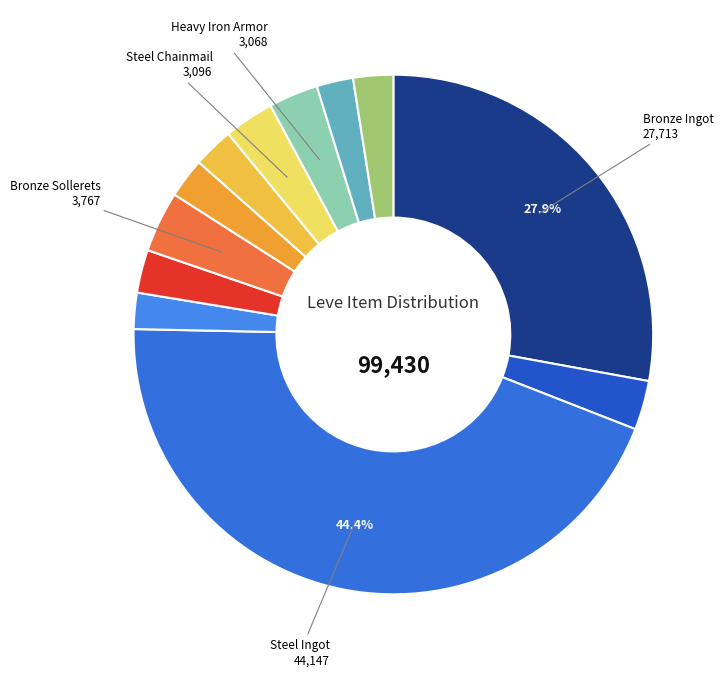

Count the number of slices in the pie.

12